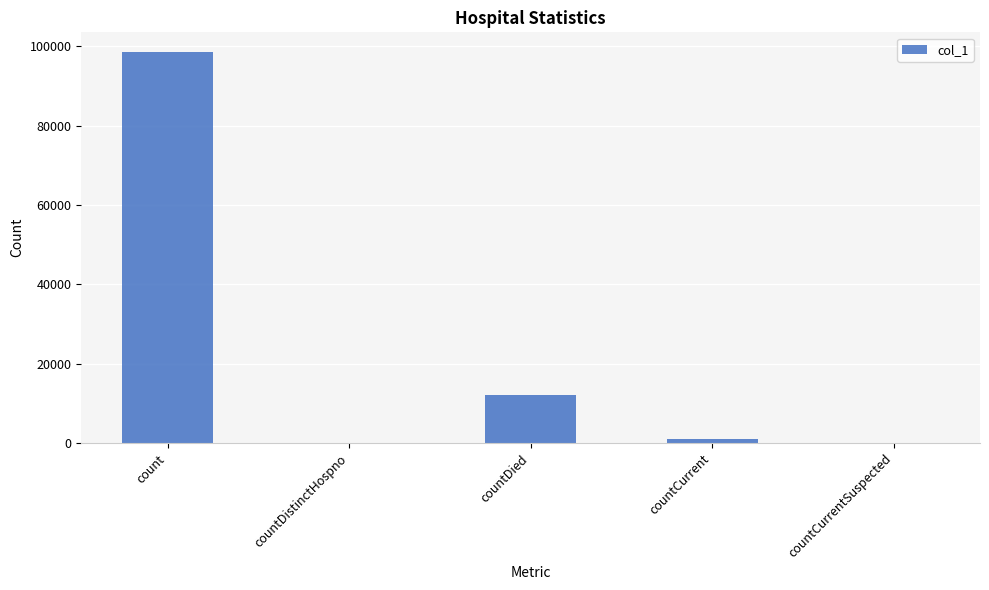

What is the difference between the values at count and countDistinctHospno?

98570